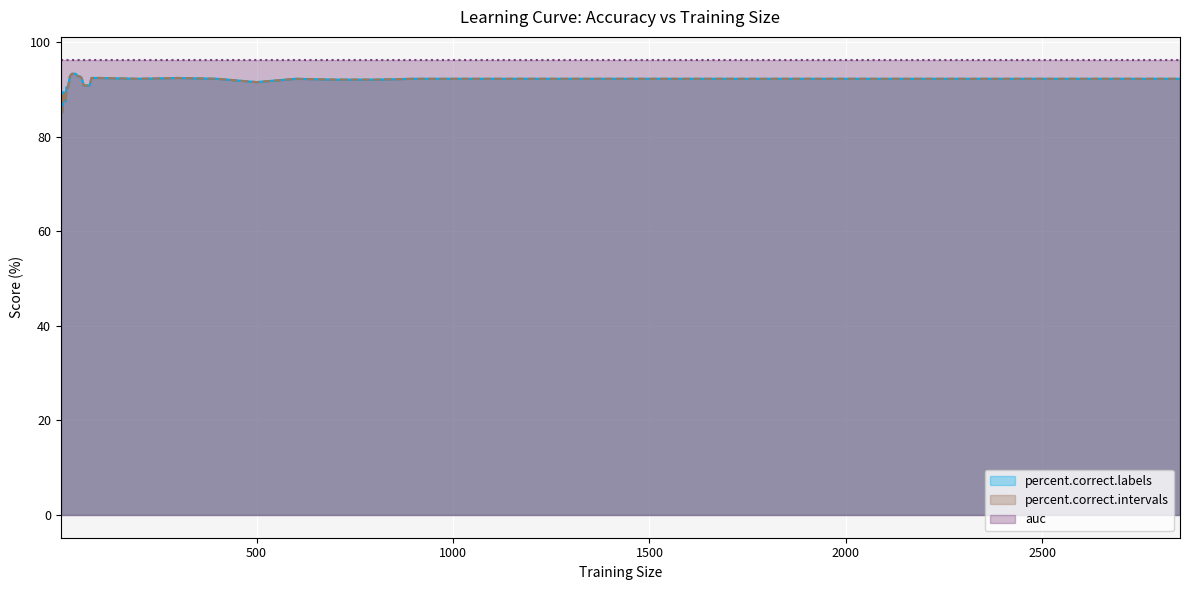

True or false: percent.correct.intervals and percent.correct.labels intersect in this chart.

False